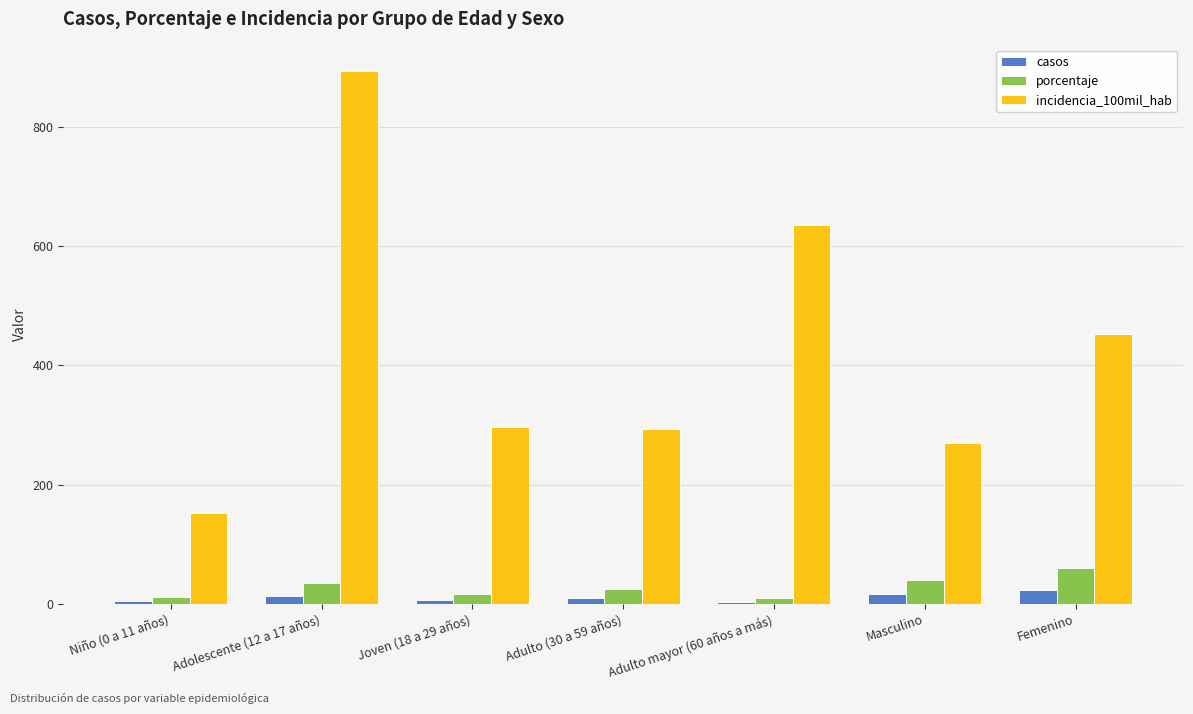

What is the difference between the highest and lowest values at Niño (0 a 11 años)?

147.7